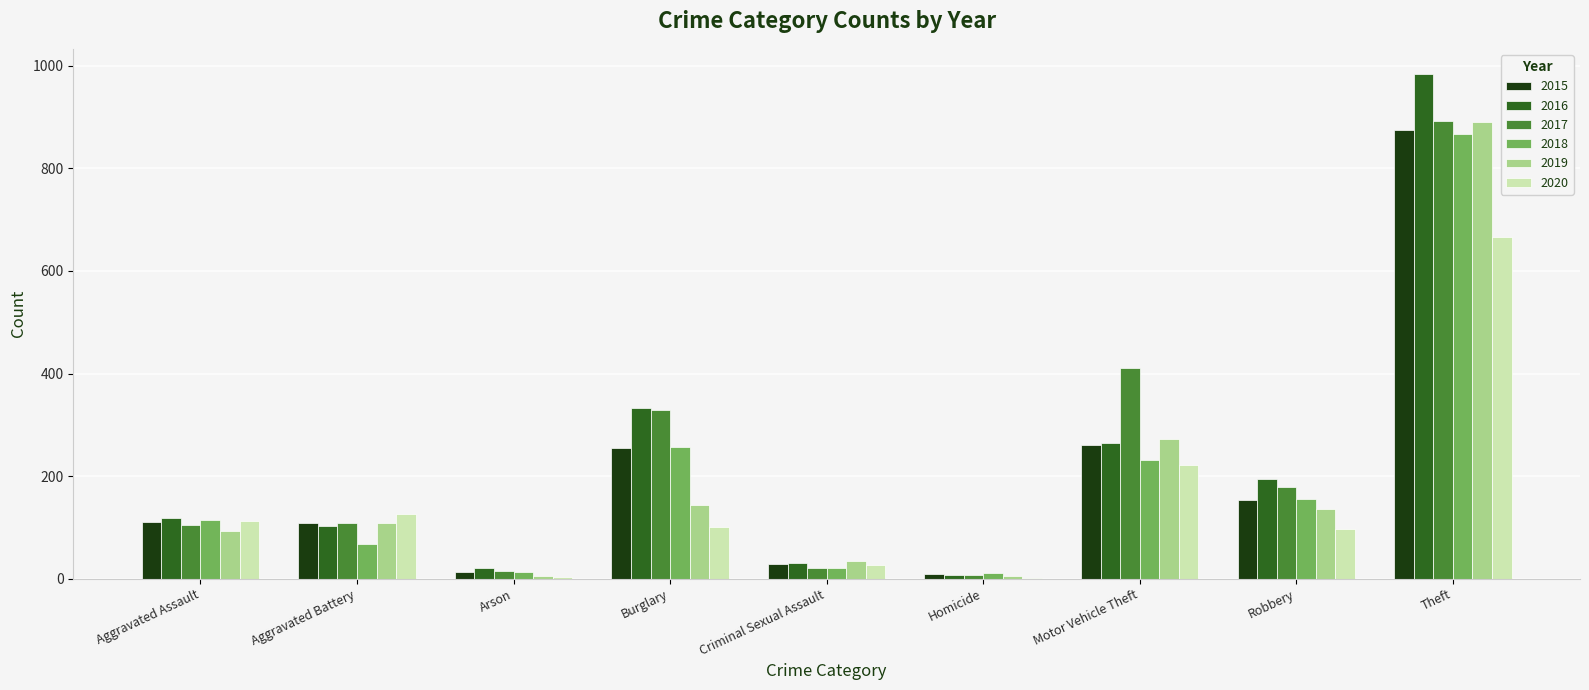

How many series are shown in this chart?

6